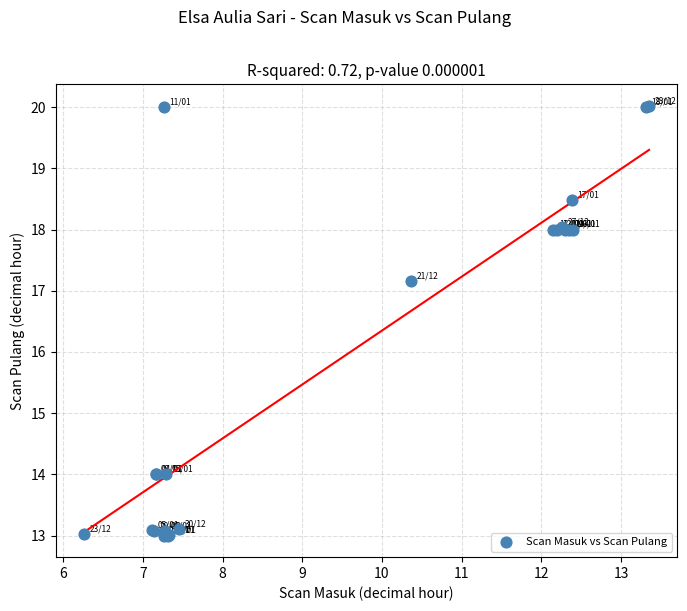

What Y value in the scatter plot is closest to 16?

17.2